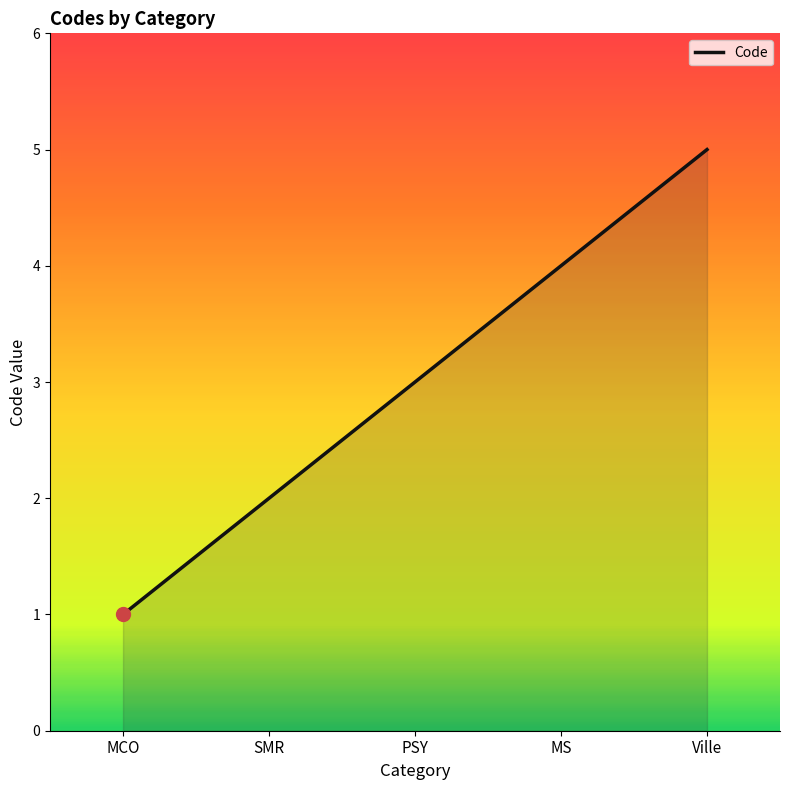

Reading right to left, extract all data points from this chart.

Ville=5	MS=4	PSY=3	SMR=2	MCO=1